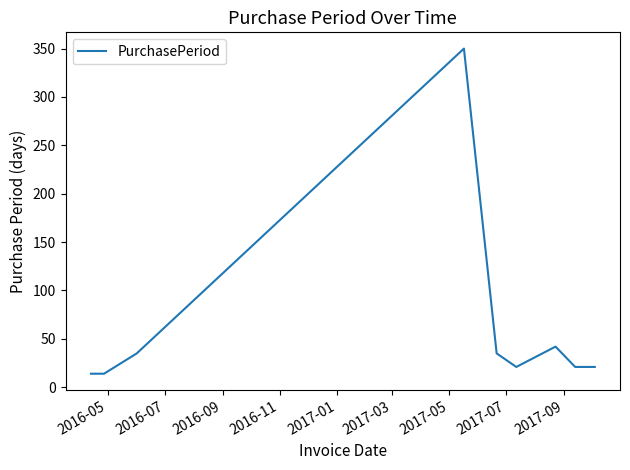

What is the difference between the maximum and minimum values?

336